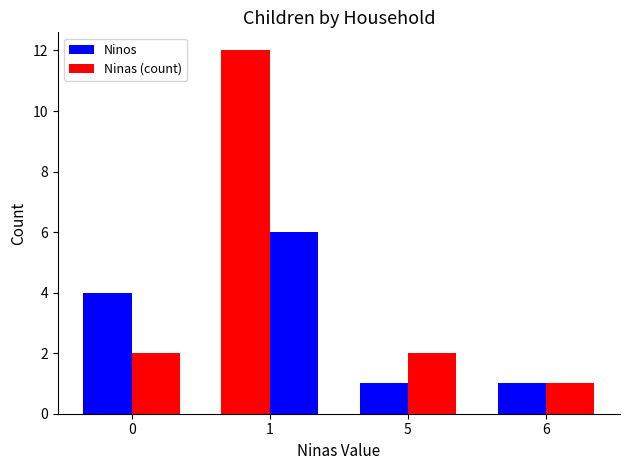

What is the value of the Ninos bar at the 3rd from the left?

1